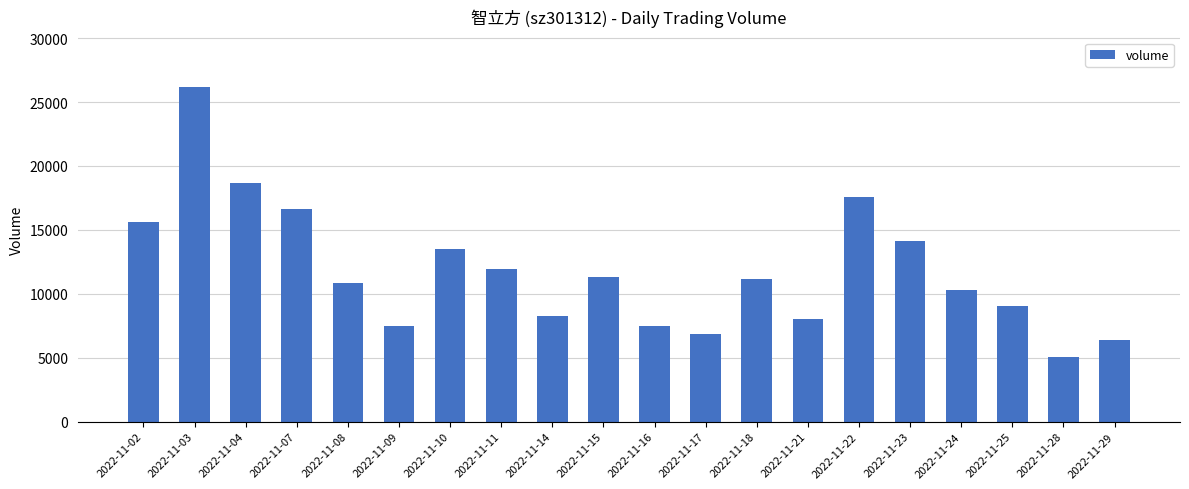

What is the change in value from 2022-11-16 to 2022-11-24?

+2819